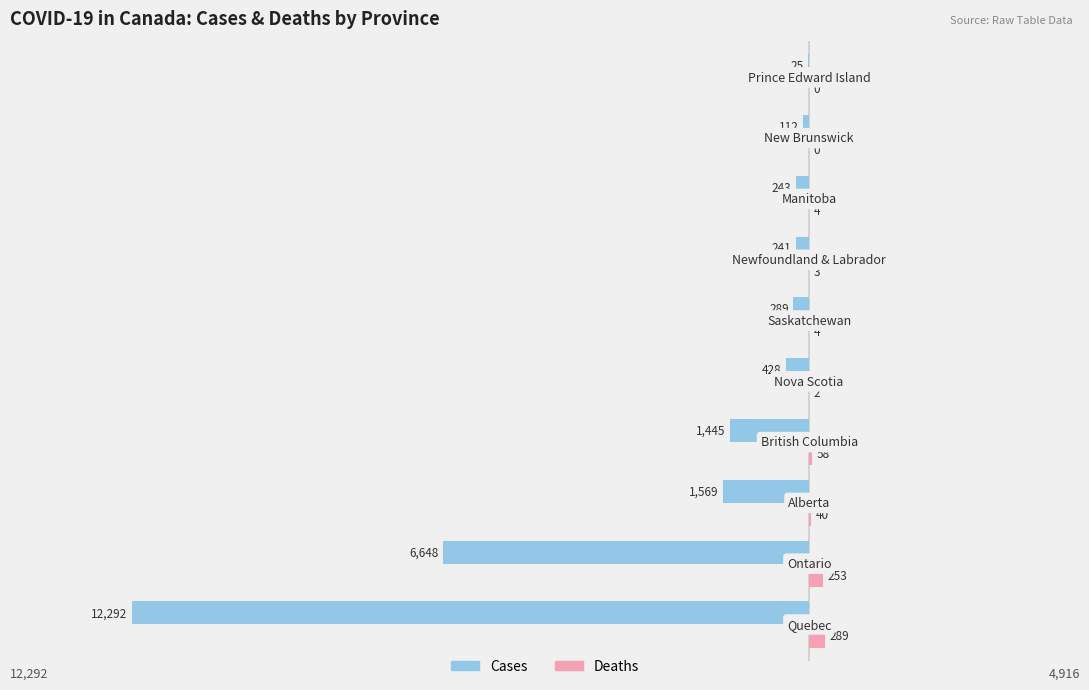

Which series has the largest total across all categories?

Deaths